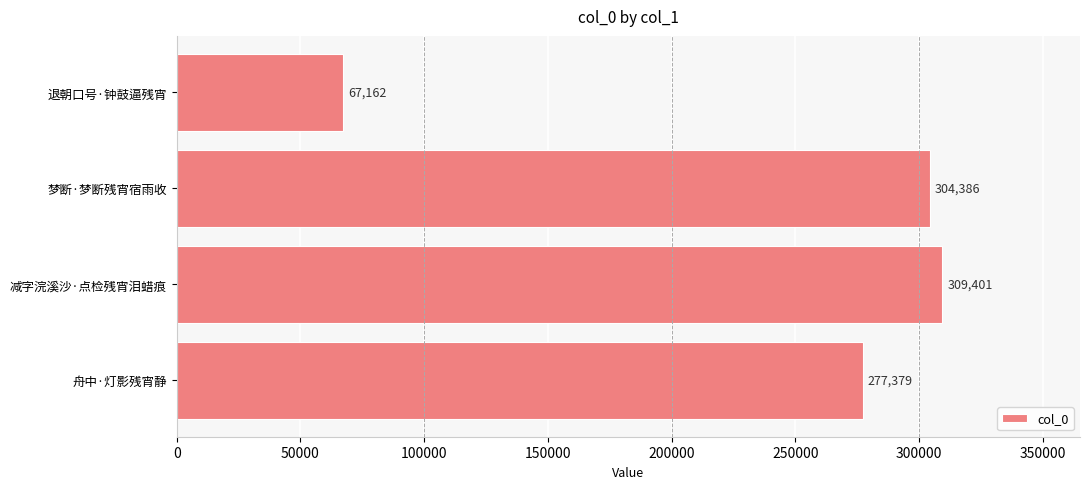

How many series are shown in this chart?

1